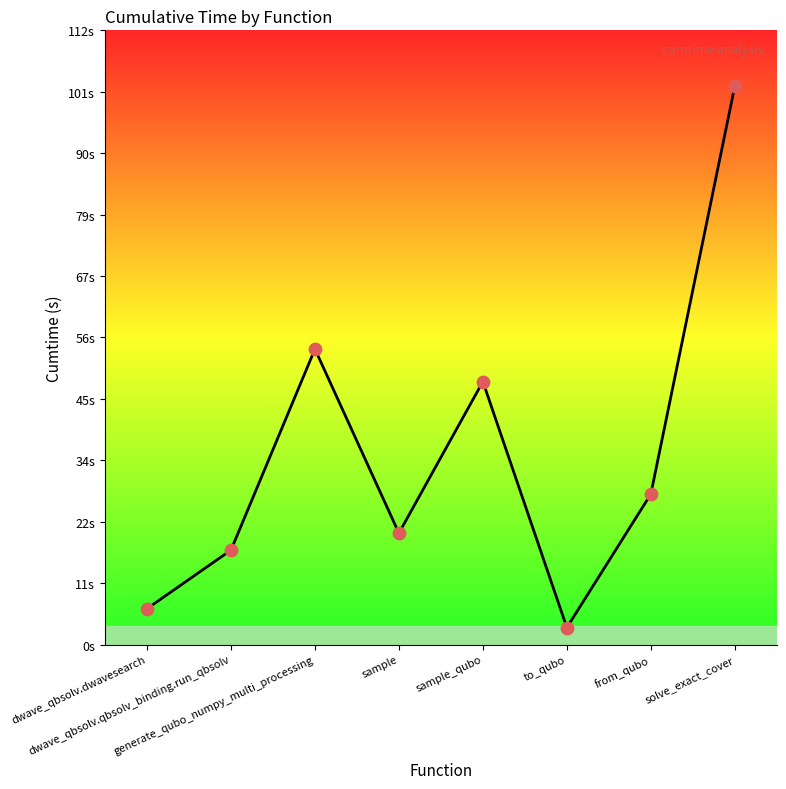

What is the change in value from sample to to_qubo?

-17.3